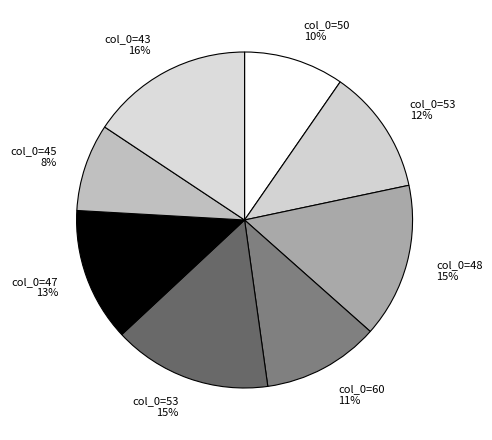

What is the ratio of the value at col_0=45 8% to the value at col_0=53 12%?

0.7